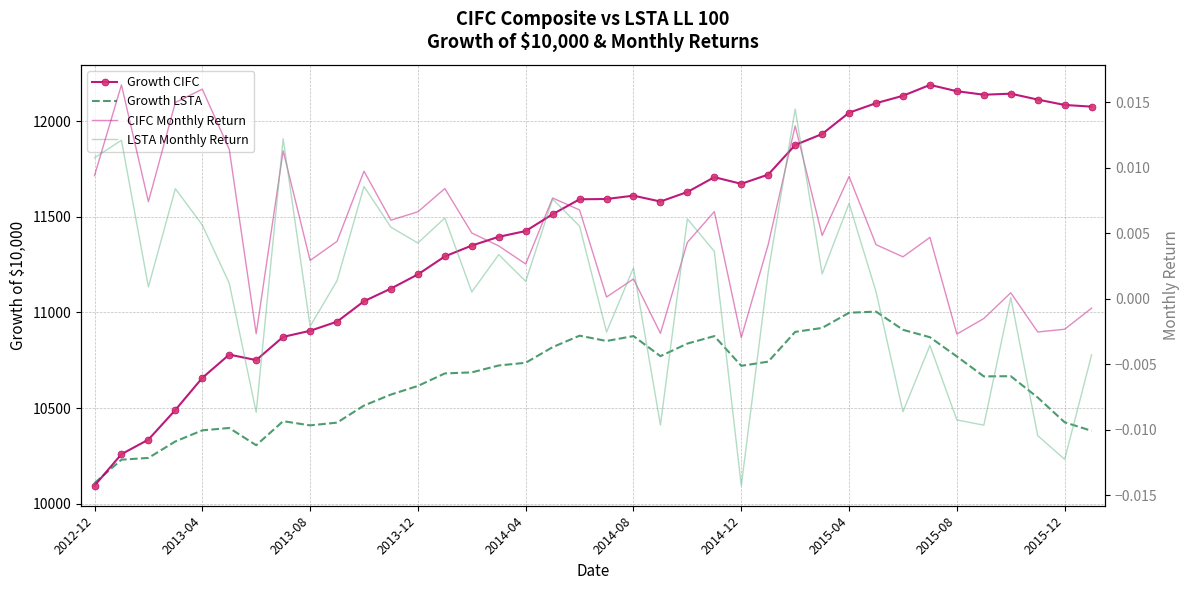

What position from the left is 2013-04?

2